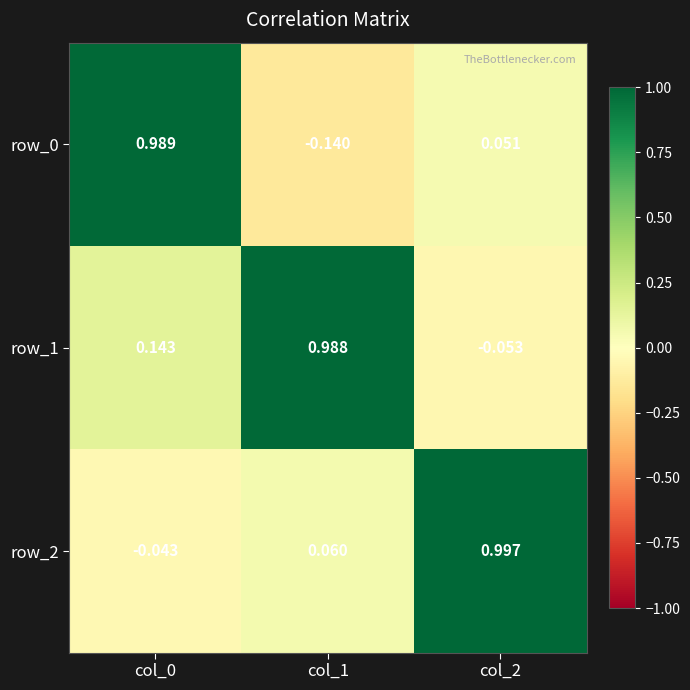

Is the value of row_0 at col_1 greater than the value of row_2 at col_1?

No